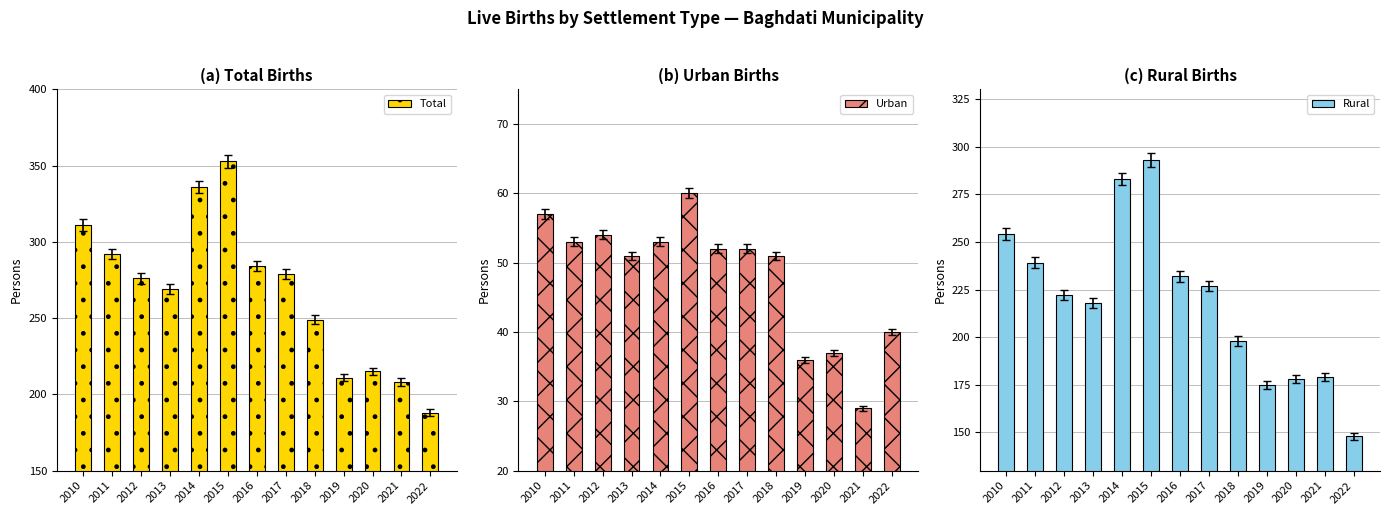

Are the bars horizontal?

No